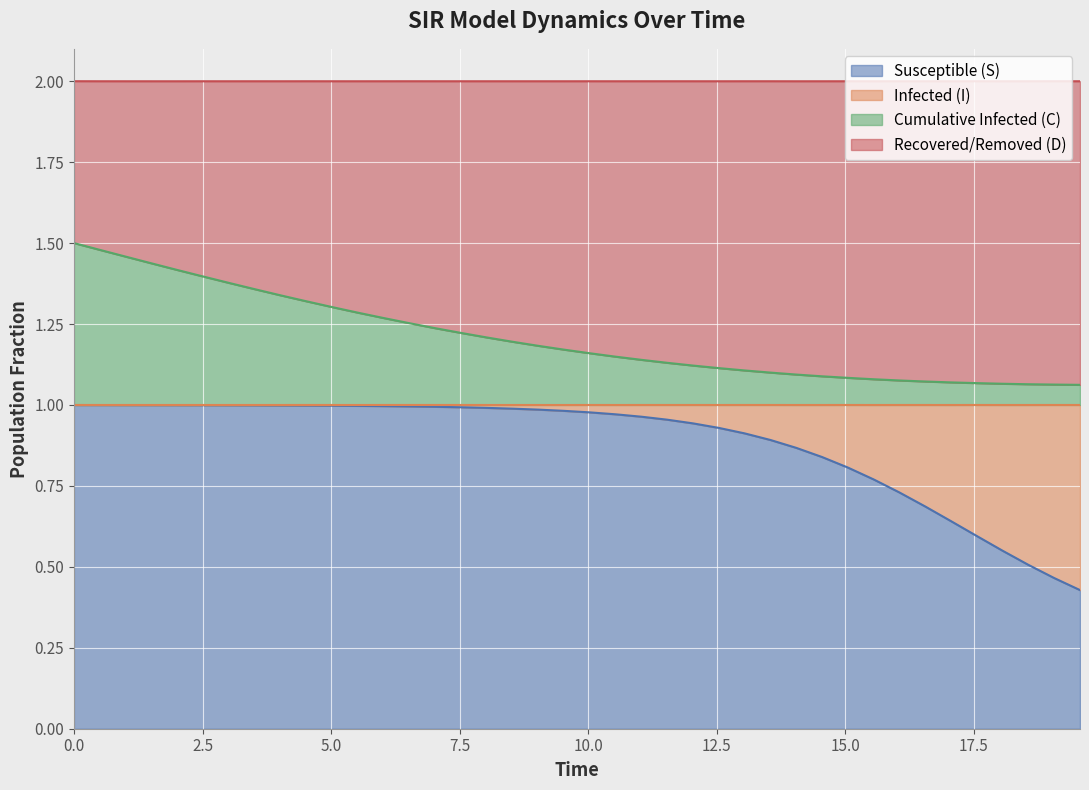

What is the sum of all C values?

48.3